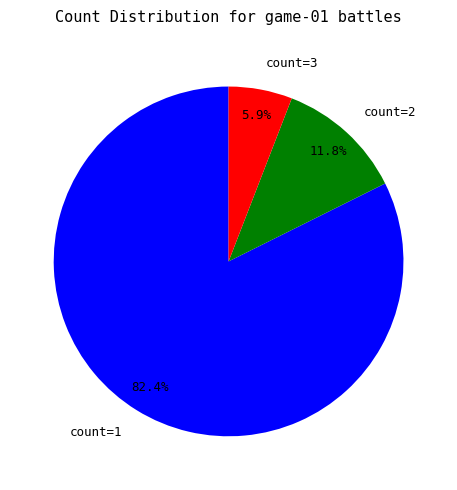

How many segments does this pie chart have?

3